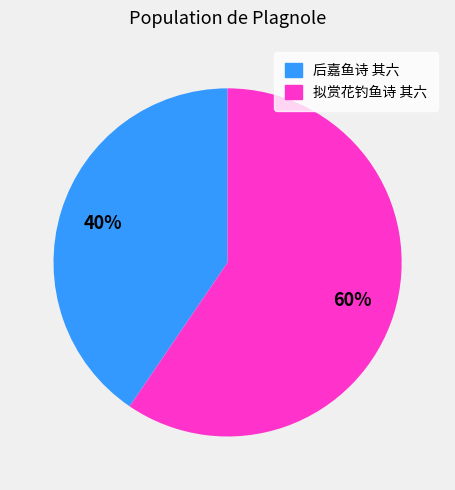

Is there a majority slice in this chart?

Yes